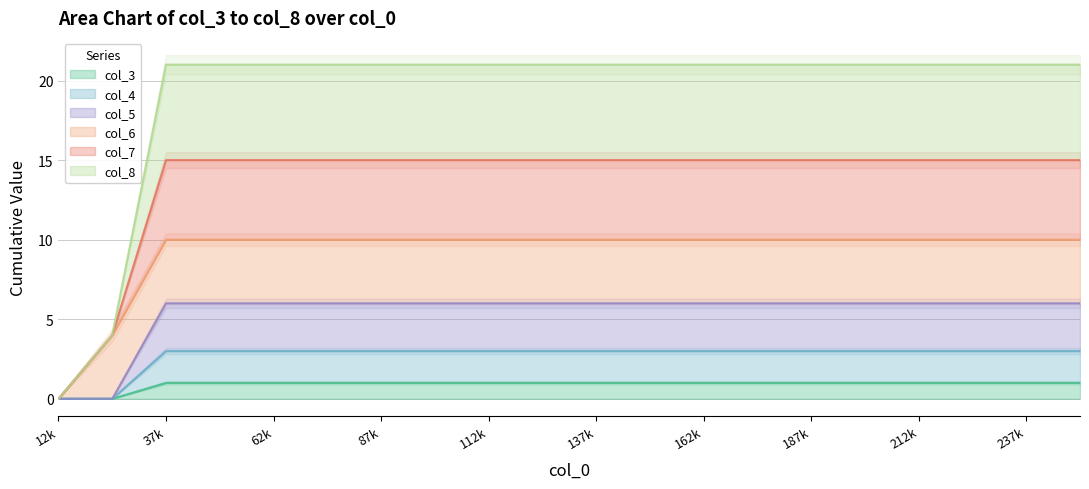

What is the difference between the maximum and minimum values in the col_4 series?

3